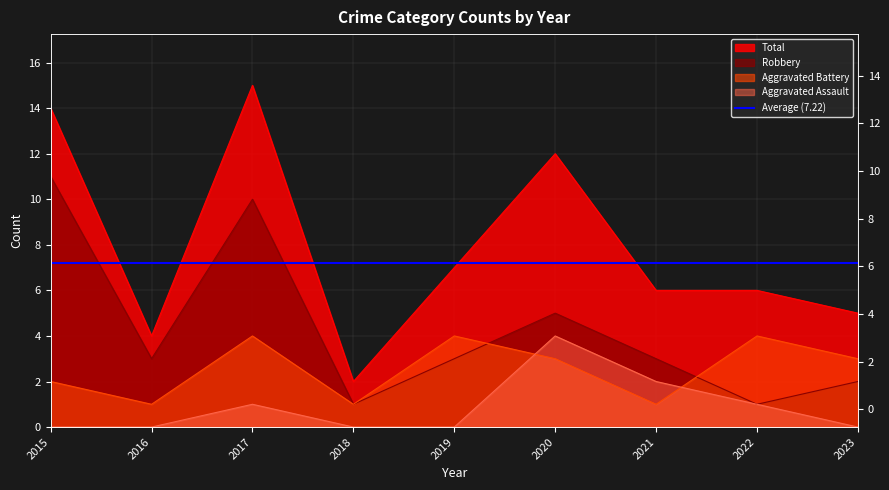

Reading left to right, extract all data points from this chart.

Aggravated Assault: 2015=0	2016=0	2017=1	2018=0	2019=0	2020=4	2021=2	2022=1	2023=0
Aggravated Battery: 2015=2	2016=1	2017=4	2018=1	2019=4	2020=3	2021=1	2022=4	2023=3
Robbery: 2015=11	2016=3	2017=10	2018=1	2019=3	2020=5	2021=3	2022=1	2023=2
Total: 2015=14	2016=4	2017=15	2018=2	2019=7	2020=12	2021=6	2022=6	2023=5